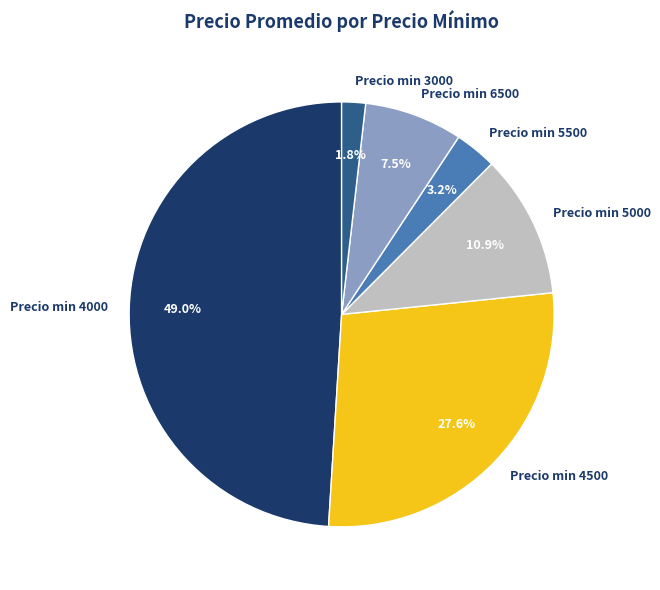

How many segments does this pie chart have?

6